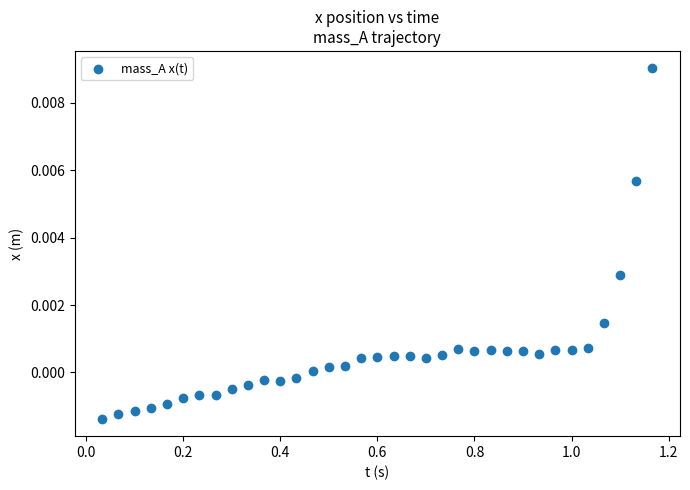

What is the range of X values (max minus min)?

1.1